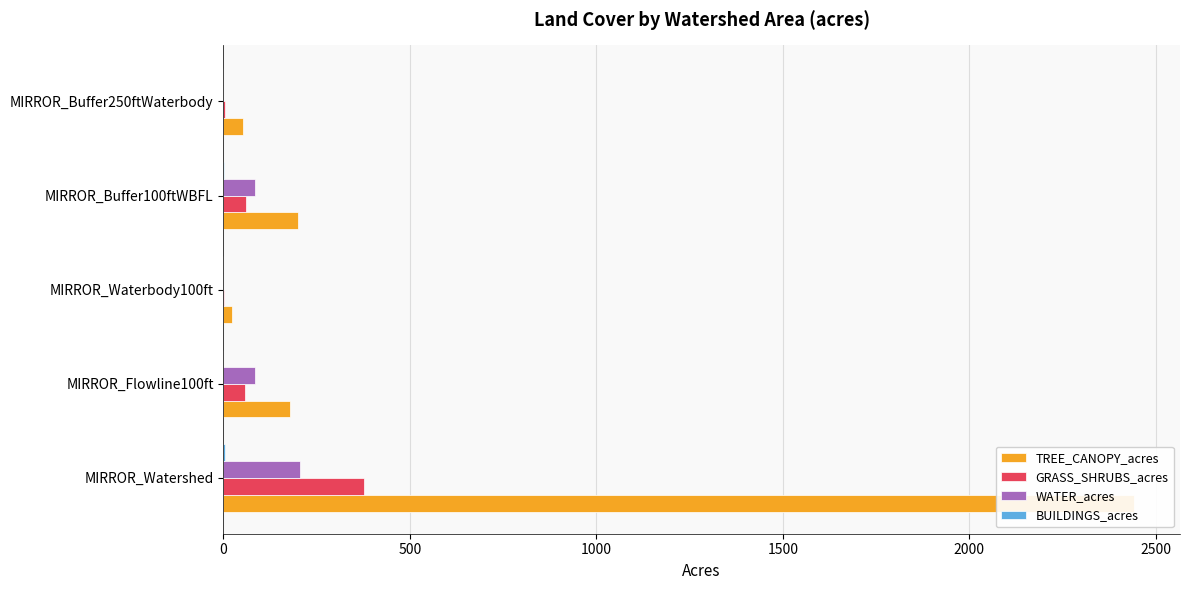

Reading right to left, list all the values displayed in this chart.

TREE_CANOPY_acres: 51.8	201.0	22.4	179.9	2443.0
GRASS_SHRUBS_acres: 4.2	60.6	1.9	59.0	378.2
WATER_acres: 0.1	84.0	0.0	84.0	205.3
BUILDINGS_acres: 0.2	0.4	0.1	0.4	5.7